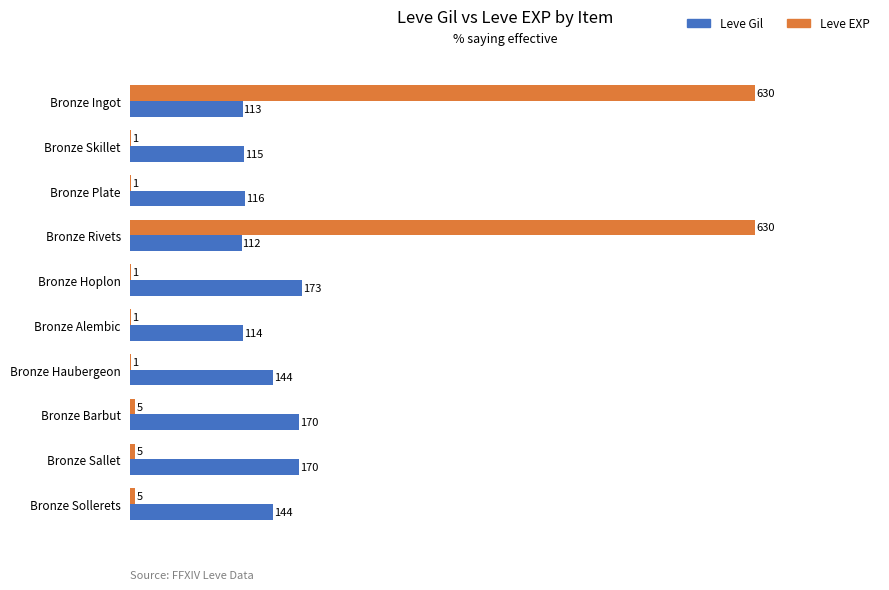

Is it true that Leve EXP equals 5 at Bronze Sallet?

True